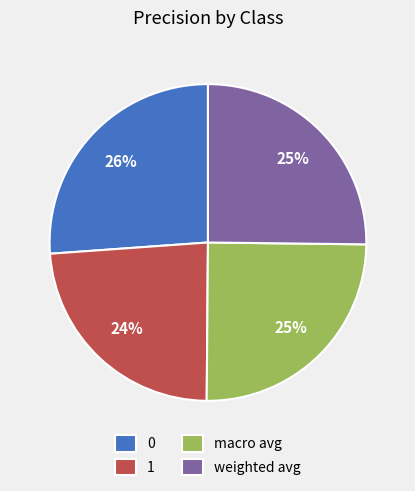

Combined, do 0 and macro avg account for over 50%?

Yes